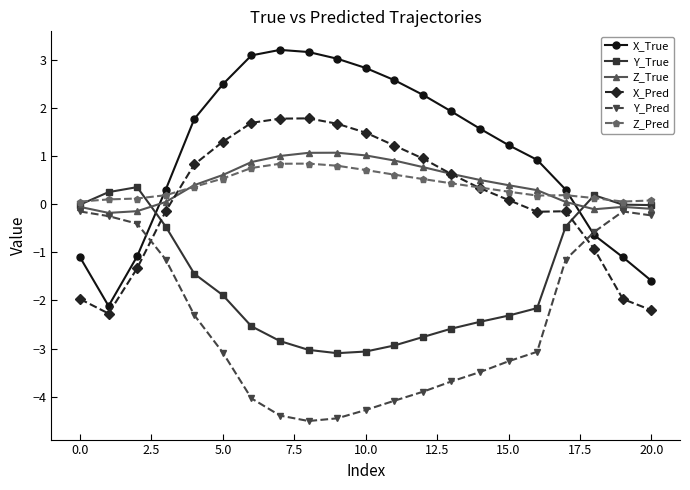

What is the greatest value displayed?

3.2